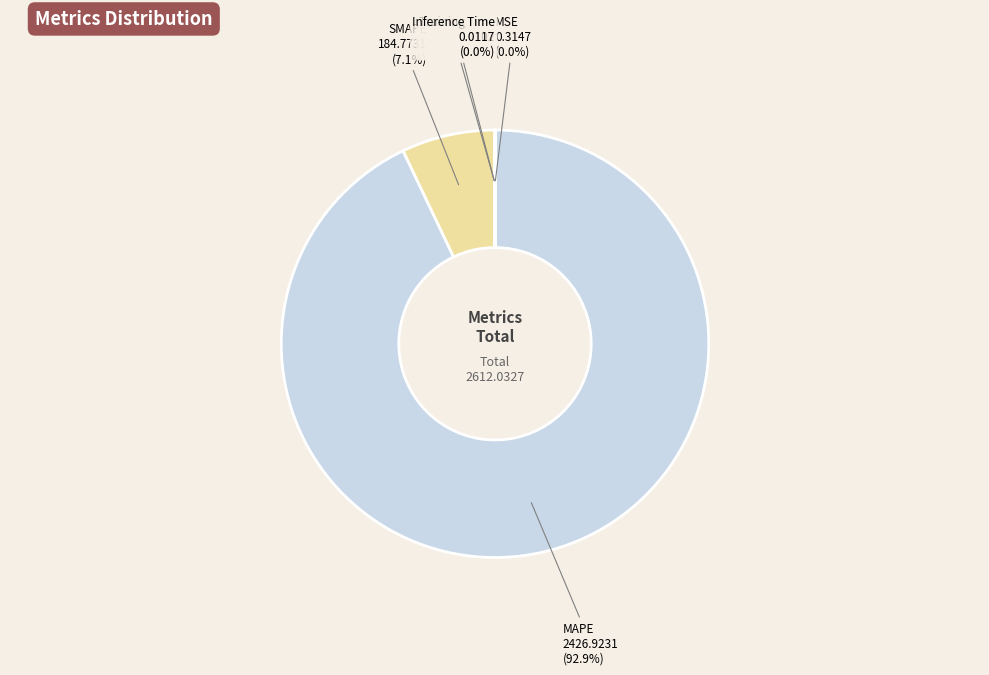

What percentage is NOT represented by SMAPE?

92.9%